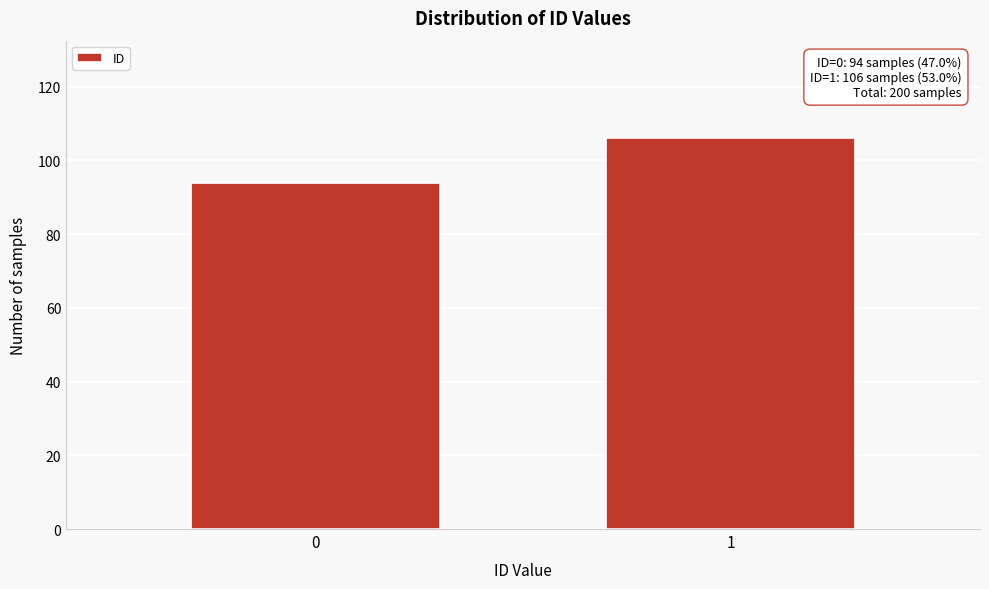

Reading left to right, list all the values displayed in this chart.

0=94	1=106